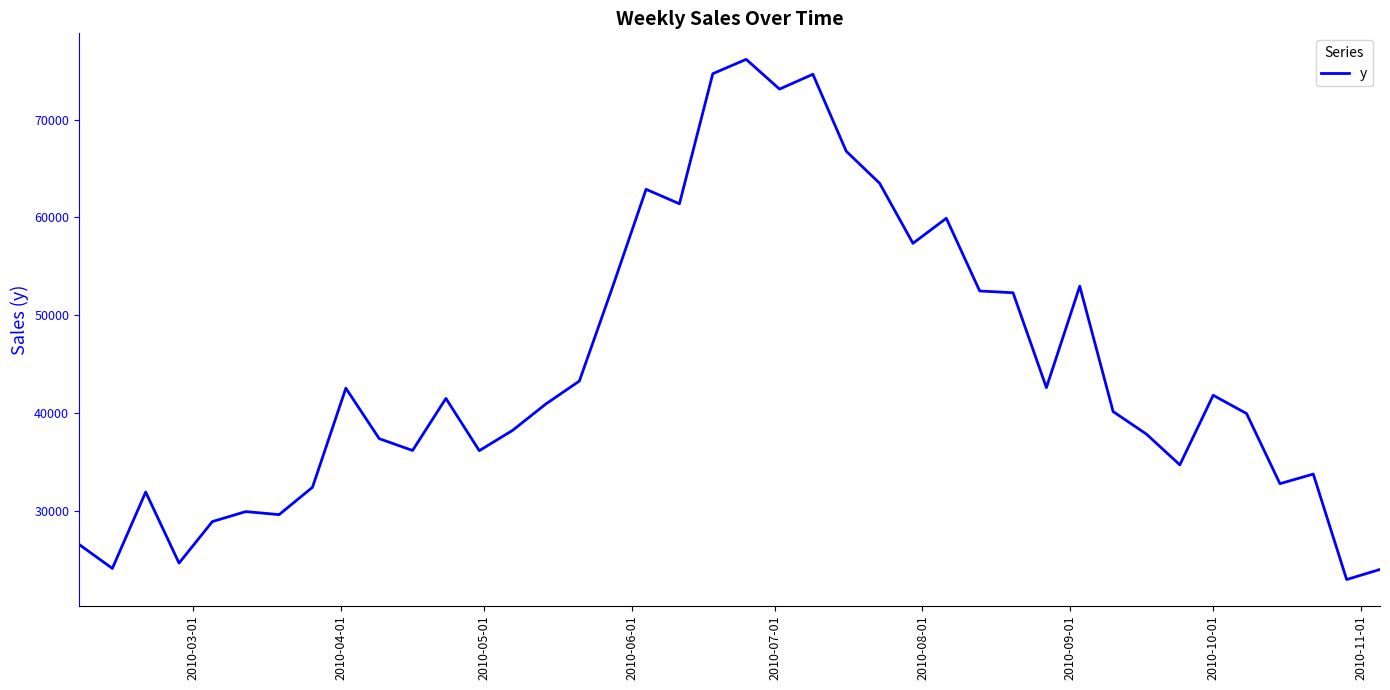

What is the greatest value displayed?

76163.8